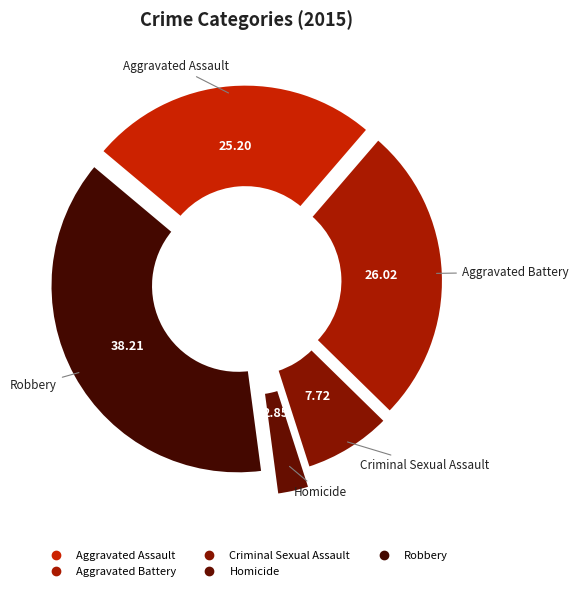

What portion of the pie excludes Robbery?

61.8%